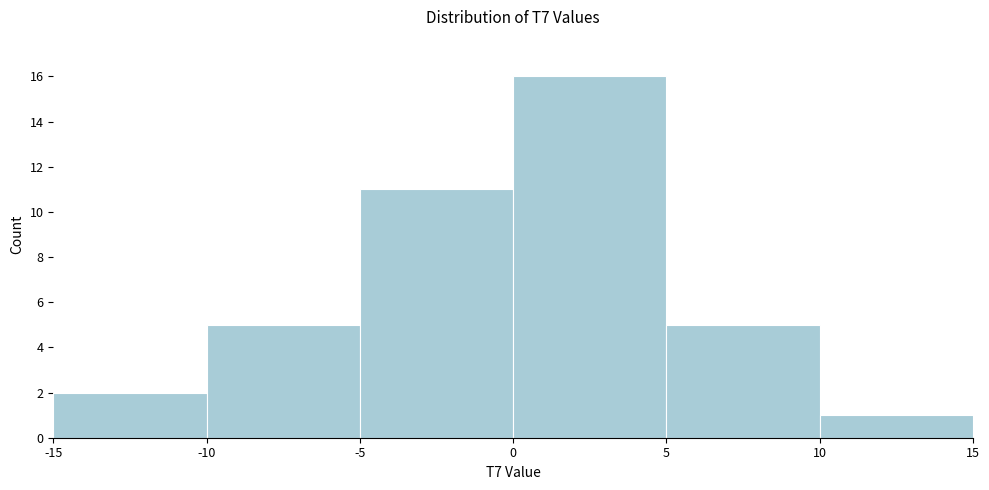

What is the height of the bar covering -15 to -10 on the x-axis? The values are not printed on the chart, so give them approximately, as read against the axis.

2